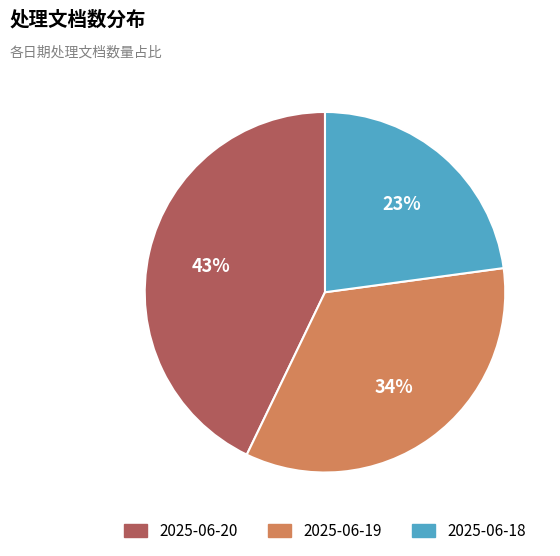

Between 2025-06-19 and 2025-06-20, which is larger?

2025-06-20